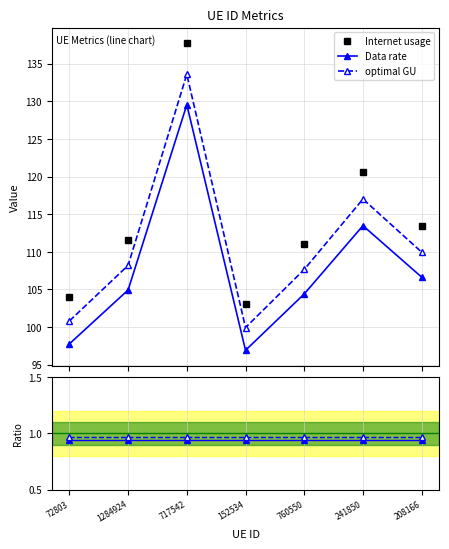

What is the label of the 3rd point from the left?

717542